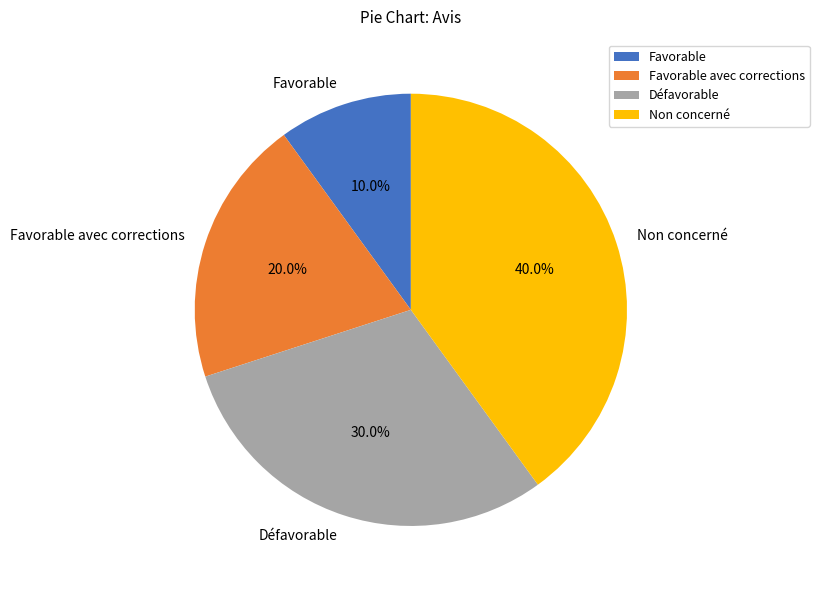

What is the largest slice in the pie chart?

Non concerné